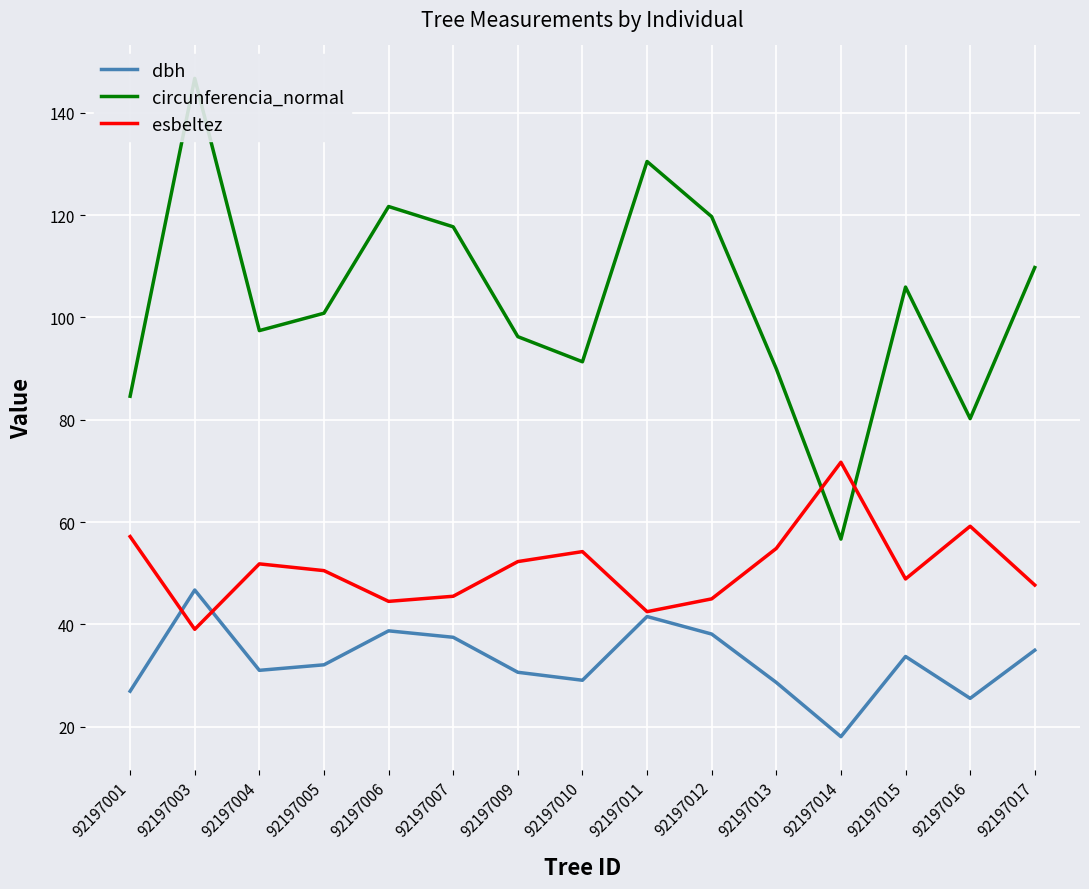

True or false: circunferencia_normal and dbh intersect in this chart.

False